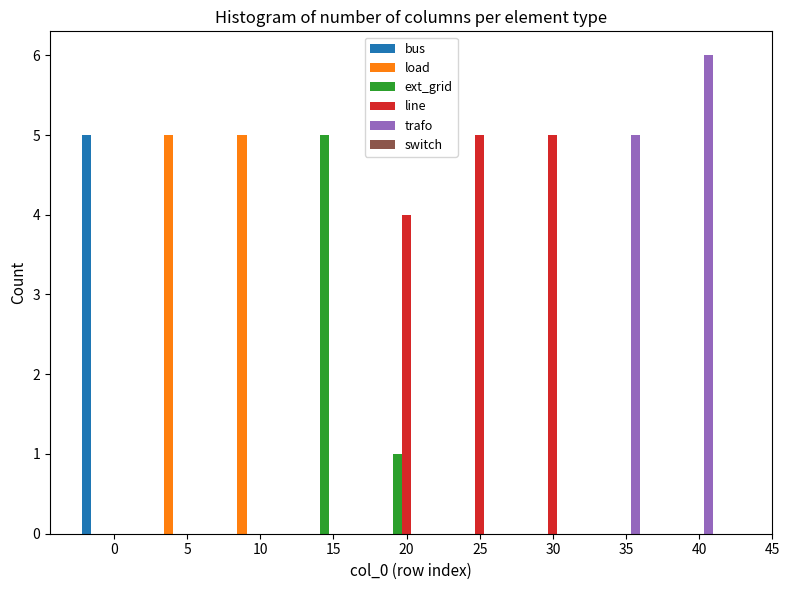

The value of bus at 30 is -3. True or false?

False